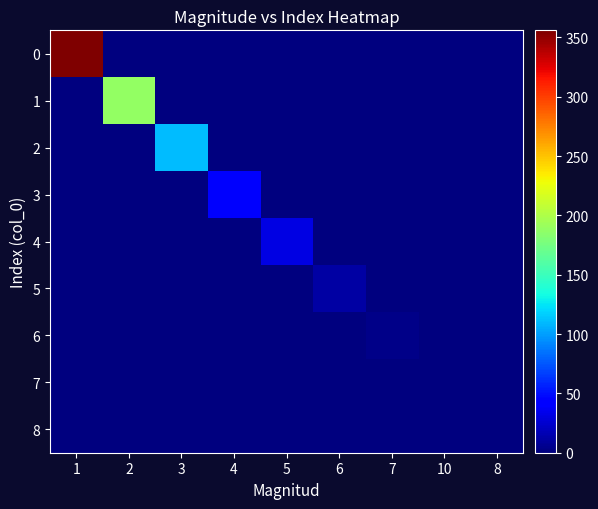

Count the number of categories in the chart.

9